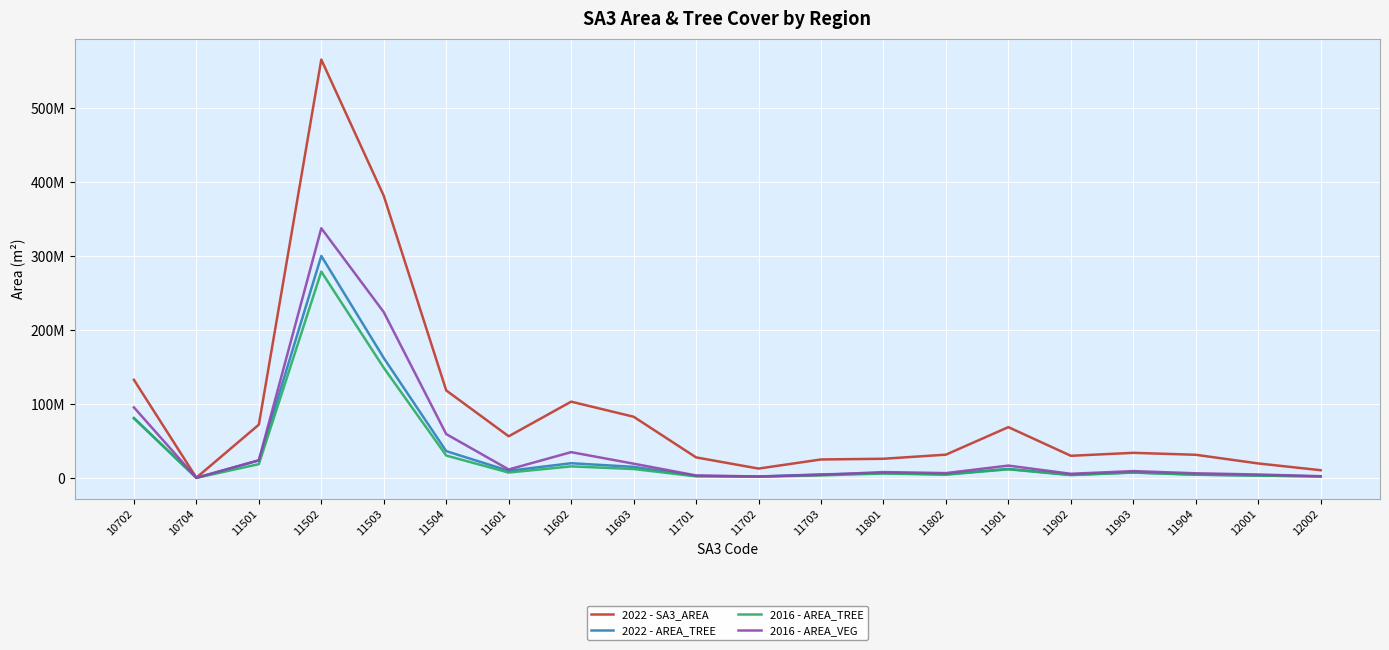

What are all the series names shown in the legend?

2022 - SA3_AREA, 2022 - AREA_TREE, 2016 - AREA_TREE, 2016 - AREA_VEG